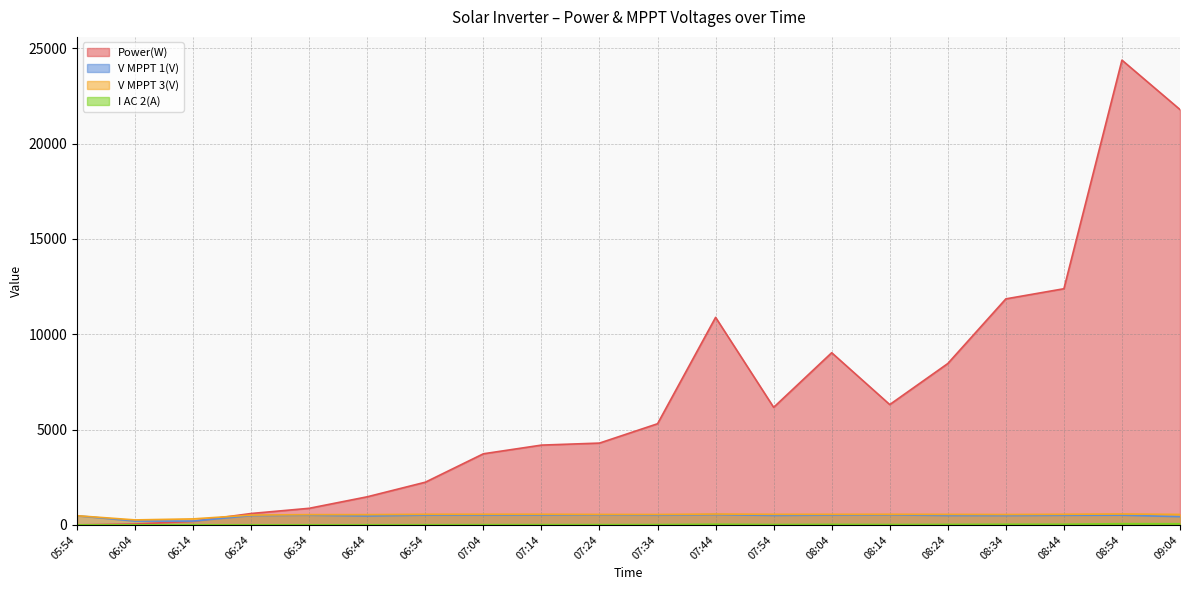

Reading left to right, what are all the values shown in this chart?

Power(W): 05:54=0.0	06:04=43.0	06:14=186.0	06:24=596.0	06:34=869.0	06:44=1473.0	06:54=2238.0	07:04=3729.0	07:14=4184.0	07:24=4290.0	07:34=5305.0	07:44=10886.0	07:54=6166.0	08:04=9031.0	08:14=6311.0	08:24=8464.0	08:34=11857.0	08:44=12389.0	08:54=24384.0	09:04=21790.0
V MPPT 1(V): 05:54=477.1	06:04=199.5	06:14=199.6	06:24=485.1	06:34=504.7	06:44=466.5	06:54=509.8	07:04=512.6	07:14=516.0	07:24=519.5	07:34=508.1	07:44=536.5	07:54=493.8	08:04=511.9	08:14=523.9	08:24=489.6	08:34=486.1	08:44=500.6	08:54=508.6	09:04=429.7
V MPPT 3(V): 05:54=480.3	06:04=259.4	06:14=313.1	06:24=512.9	06:34=535.6	06:44=536.5	06:54=553.5	07:04=555.1	07:14=555.7	07:24=546.6	07:34=543.8	07:44=566.5	07:54=552.3	08:04=552.2	08:14=554.6	08:24=549.6	08:34=542.6	08:44=553.7	08:54=569.8	09:04=546.8
I AC 2(A): 05:54=0.0	06:04=0.9	06:14=1.1	06:24=1.9	06:34=2.5	06:44=4.0	06:54=6.2	07:04=10.1	07:14=11.2	07:24=11.3	07:34=13.8	07:44=32.9	07:54=16.4	08:04=24.3	08:14=16.9	08:24=22.8	08:34=31.4	08:44=31.8	08:54=61.6	09:04=57.9